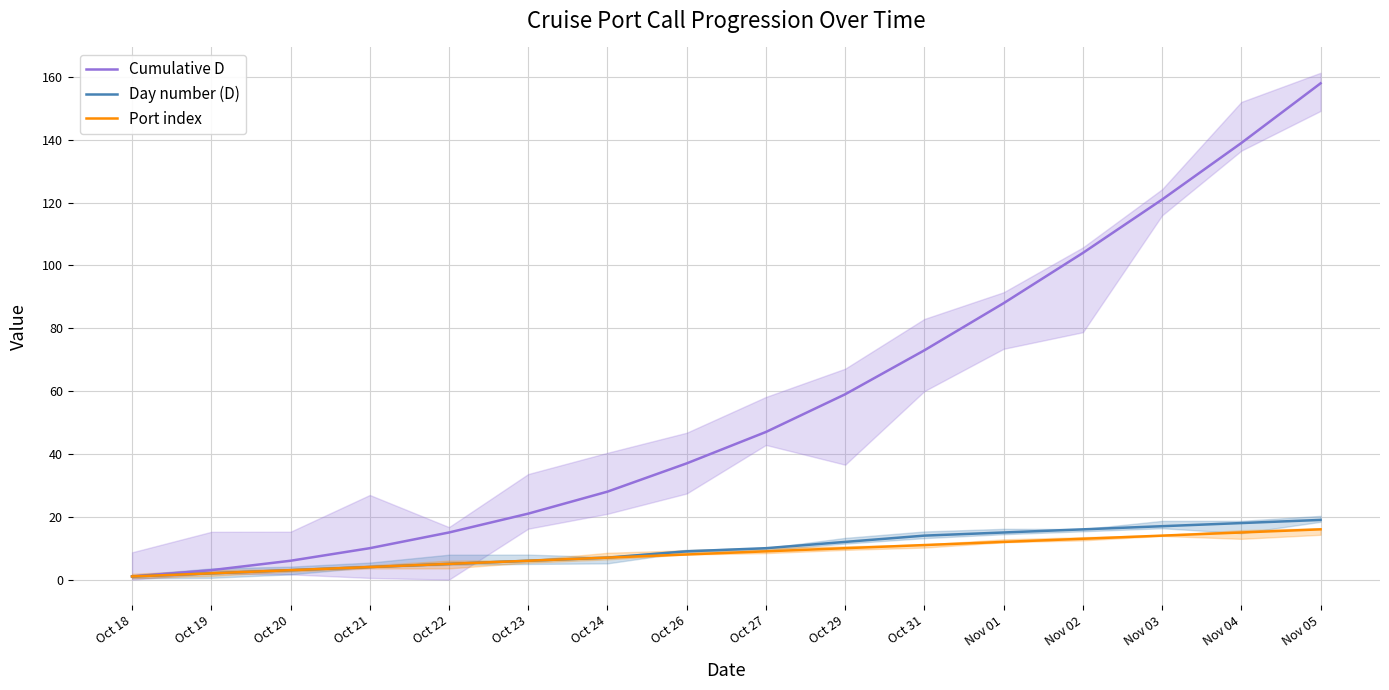

How many values in the Cumulative D series are below 47?

8